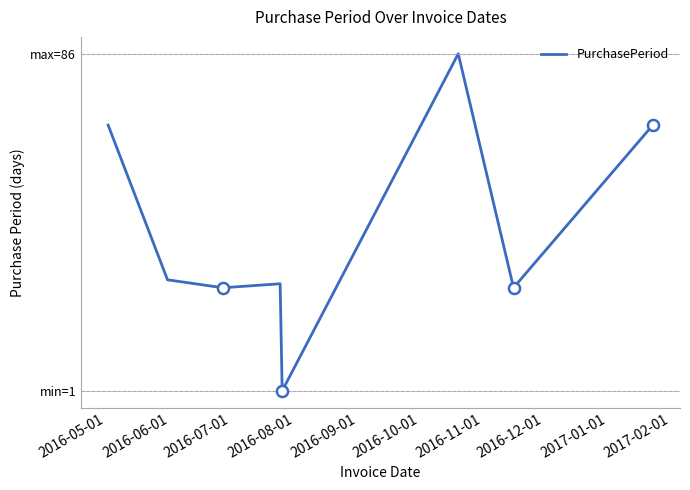

Reading right to left, list all the values displayed in this chart.

68	27	86	1	28	27	29	68